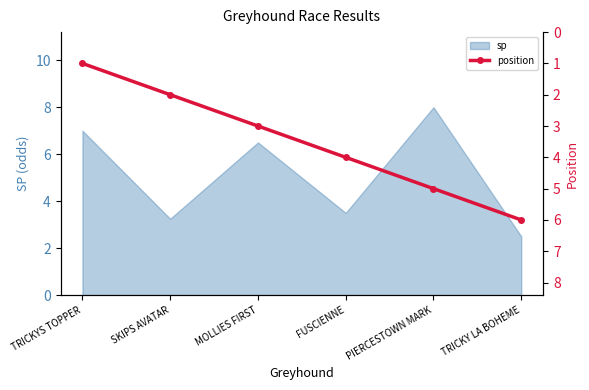

Count the values in the range 2 to 5.

4